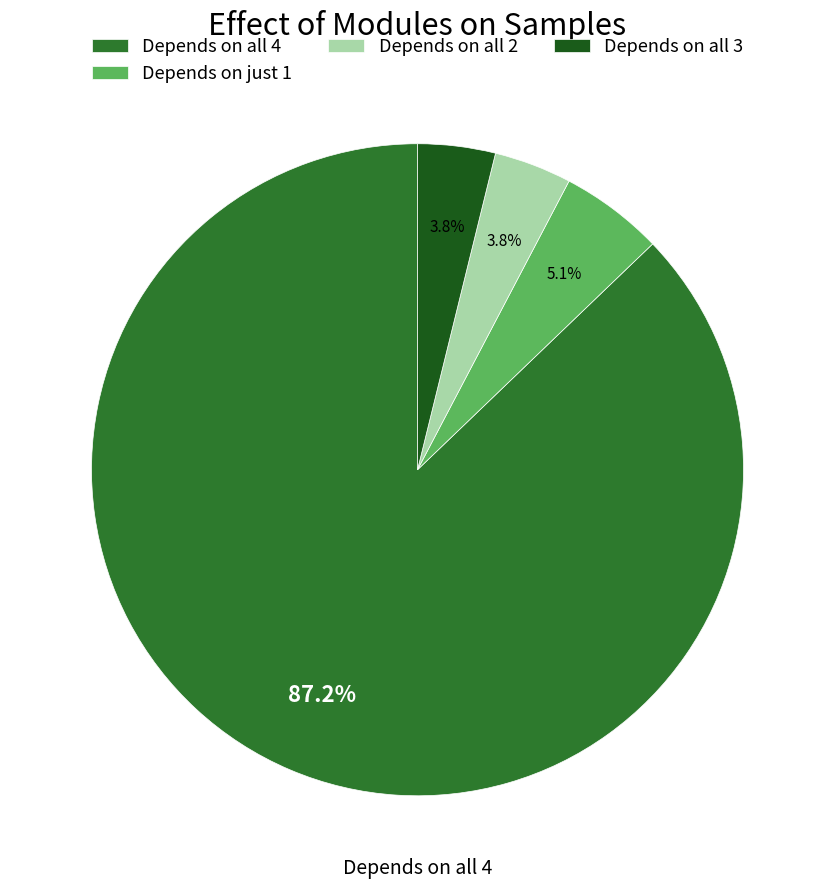

What portion of the pie excludes Depends on all 3?

96.2%